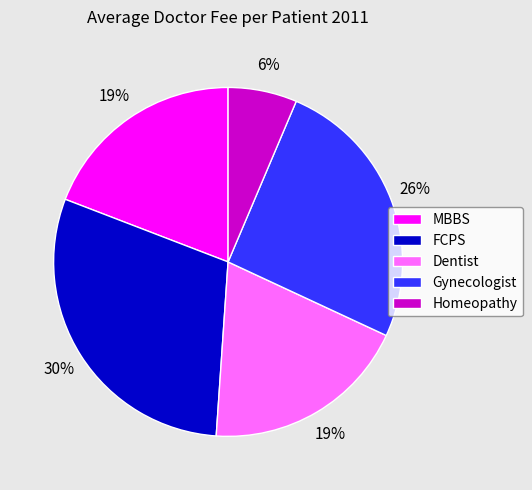

To the nearest percent, what percentage of the pie is Homeopathy?

6%